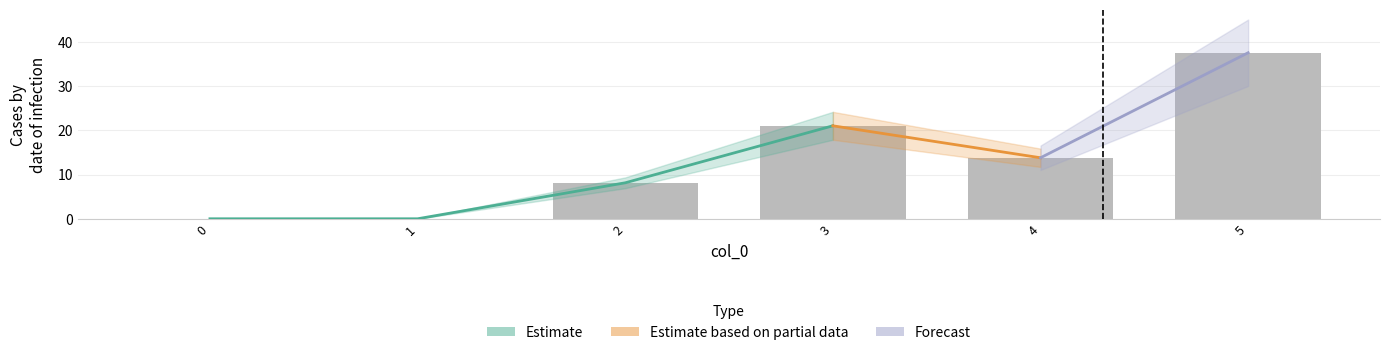

Is the value of 4 at 4 greater than the value of 5 at 5?

No